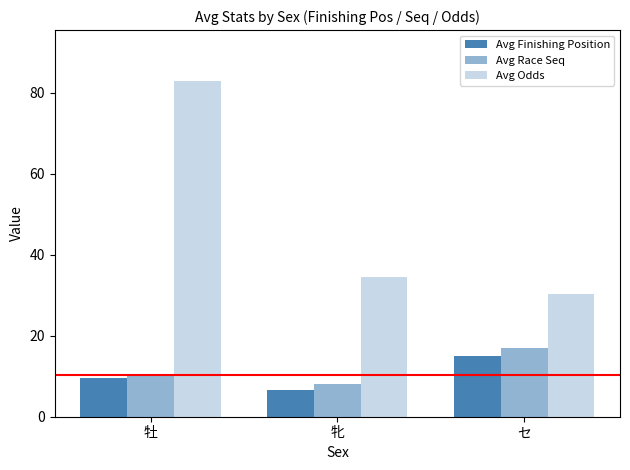

Is it true that Avg Finishing Position equals 15.0 at セ?

True